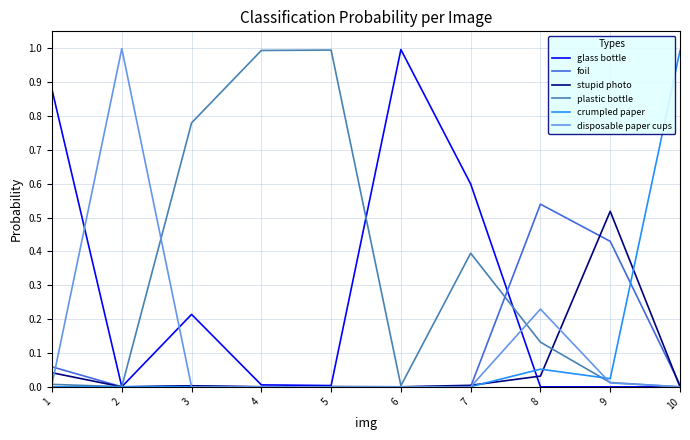

Which series ends up on top after the final intersection of crumpled paper and glass bottle?

crumpled paper